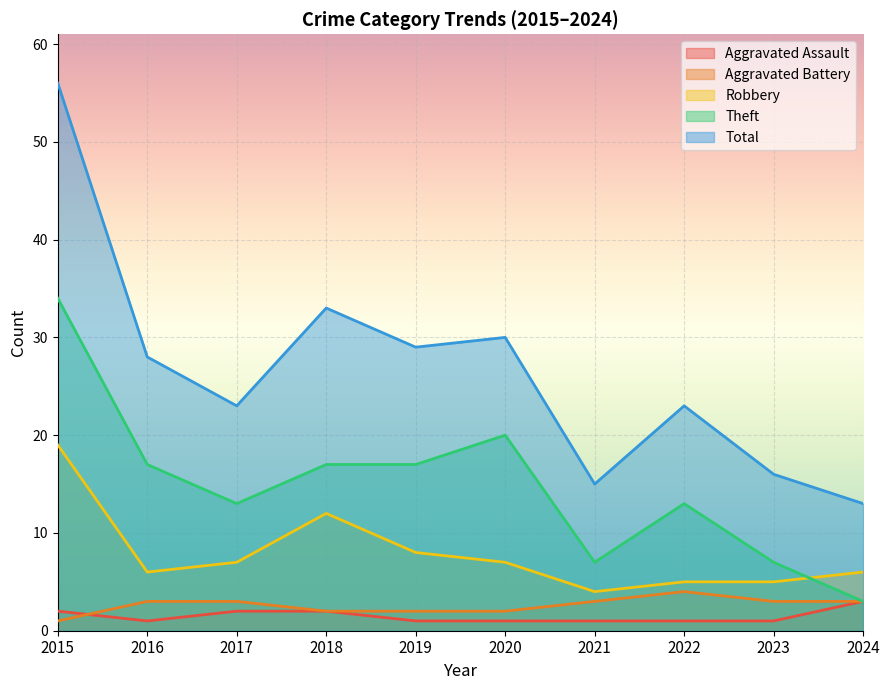

Which series has the largest total across all categories?

Total